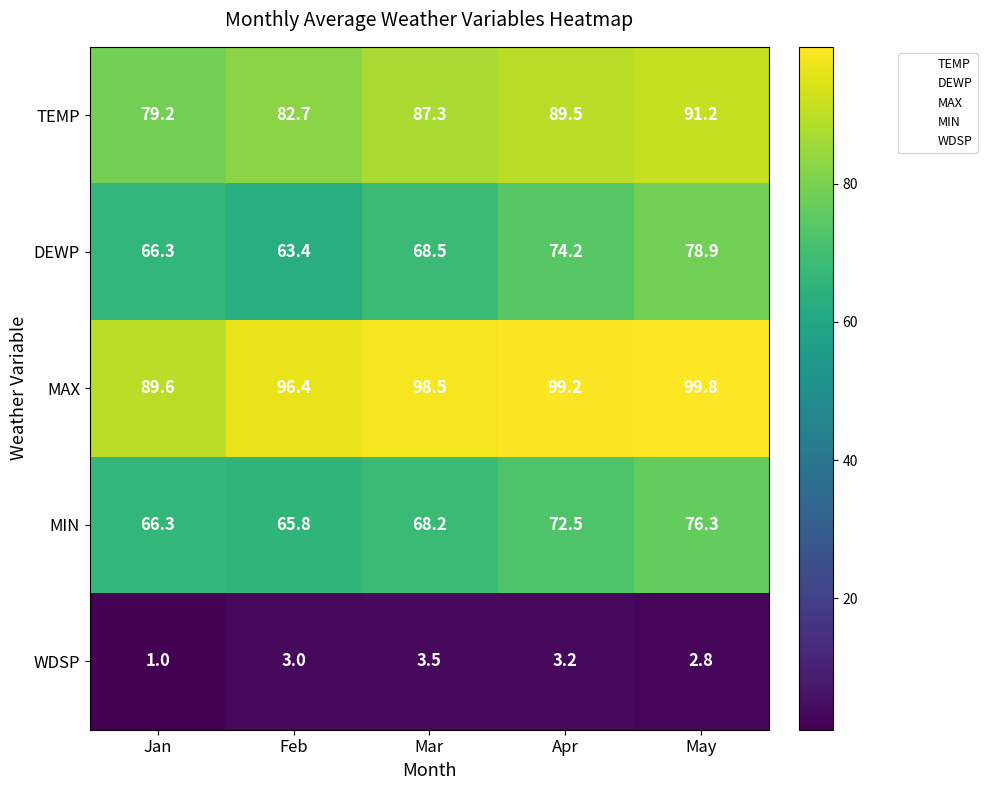

Reading right to left, what are all the values shown in this chart?

TEMP: May=91.2	Apr=89.5	Mar=87.3	Feb=82.7	Jan=79.2
DEWP: May=78.9	Apr=74.2	Mar=68.5	Feb=63.4	Jan=66.3
MAX: May=99.8	Apr=99.2	Mar=98.5	Feb=96.4	Jan=89.6
MIN: May=76.3	Apr=72.5	Mar=68.2	Feb=65.8	Jan=66.3
WDSP: May=2.8	Apr=3.2	Mar=3.5	Feb=3.0	Jan=1.0